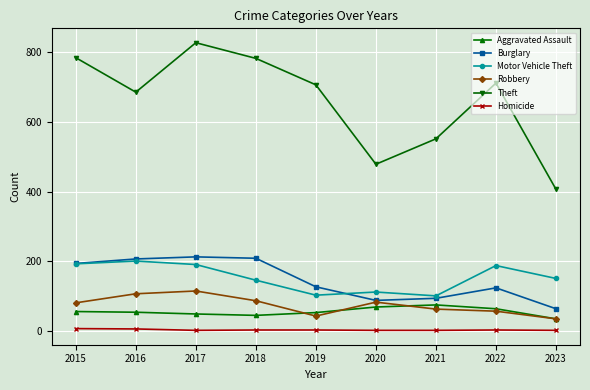

At how many categories does at least one series exceed 592?

6